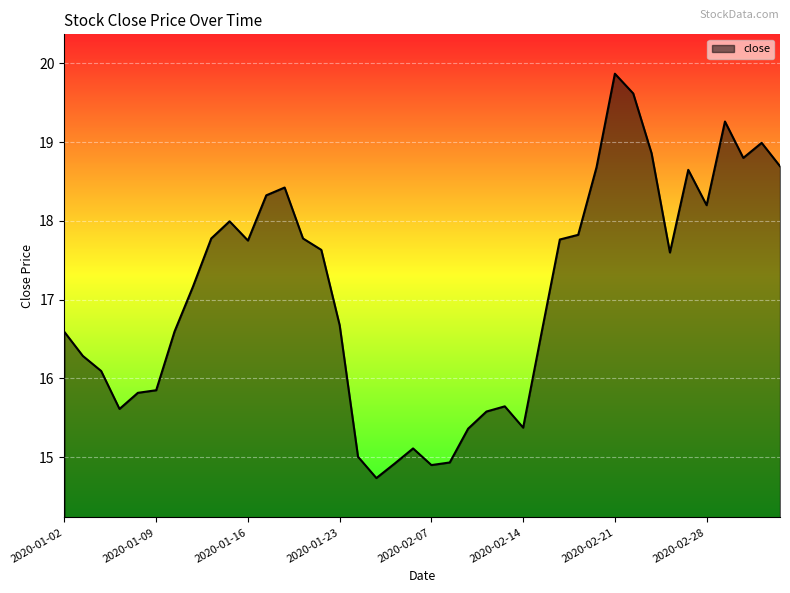

How many lines are shown in the chart?

1